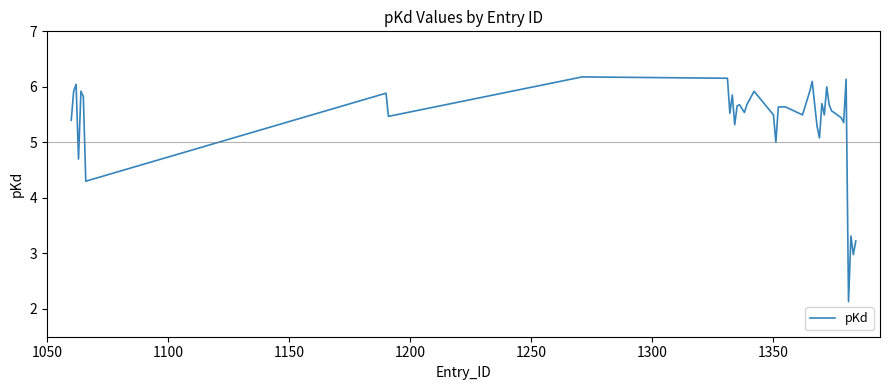

How many interior local valleys (lower than both neighbors) does the data have?

13